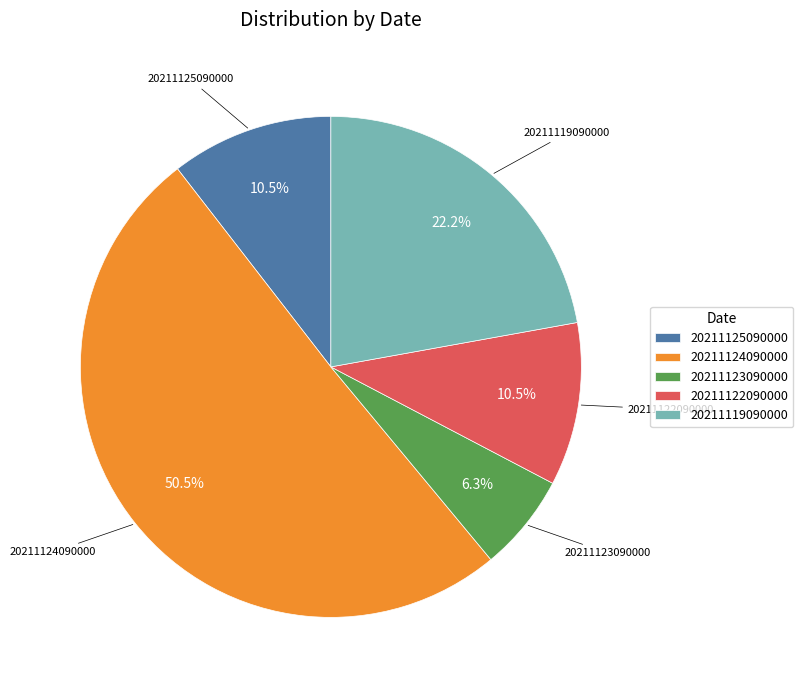

Between 20211119090000 and 20211122090000, which is larger?

20211119090000